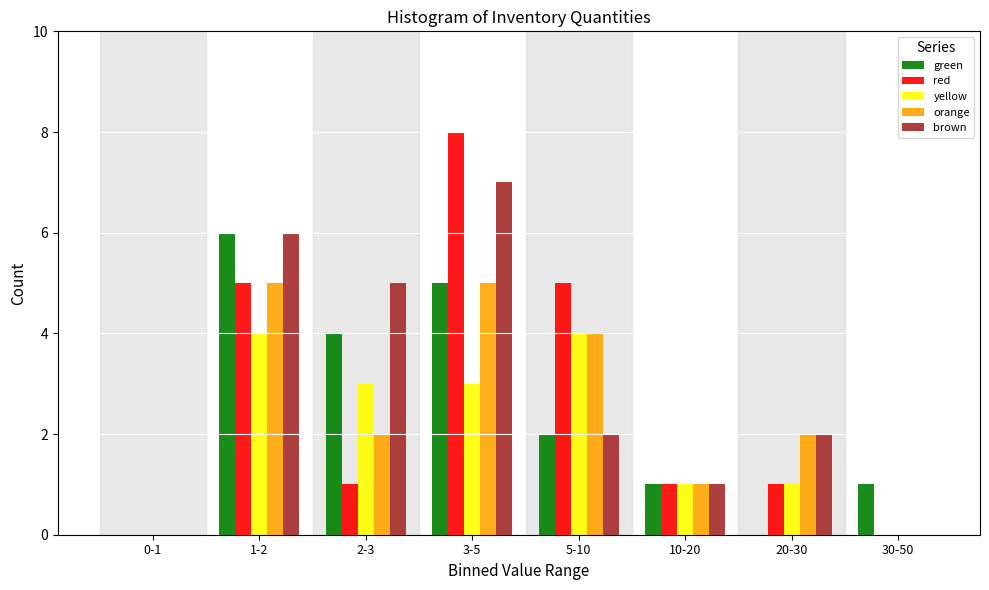

The value of green at 3-5 is 5. True or false?

True